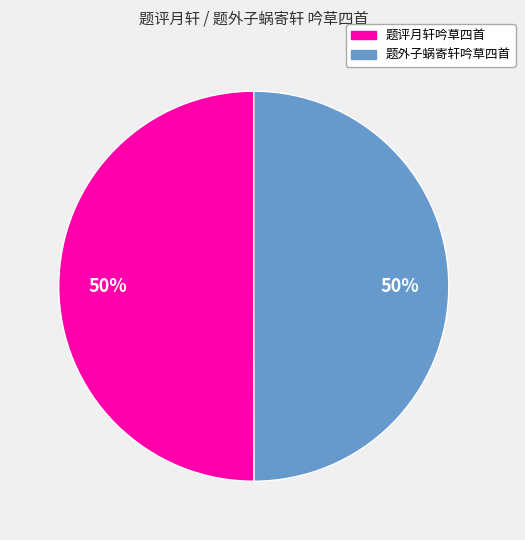

To the nearest percent, what is the average slice percentage?

50%